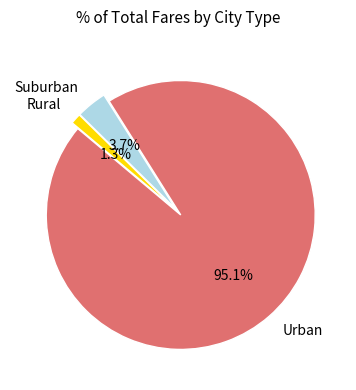

Is there any slice that represents more than half of the pie?

Yes